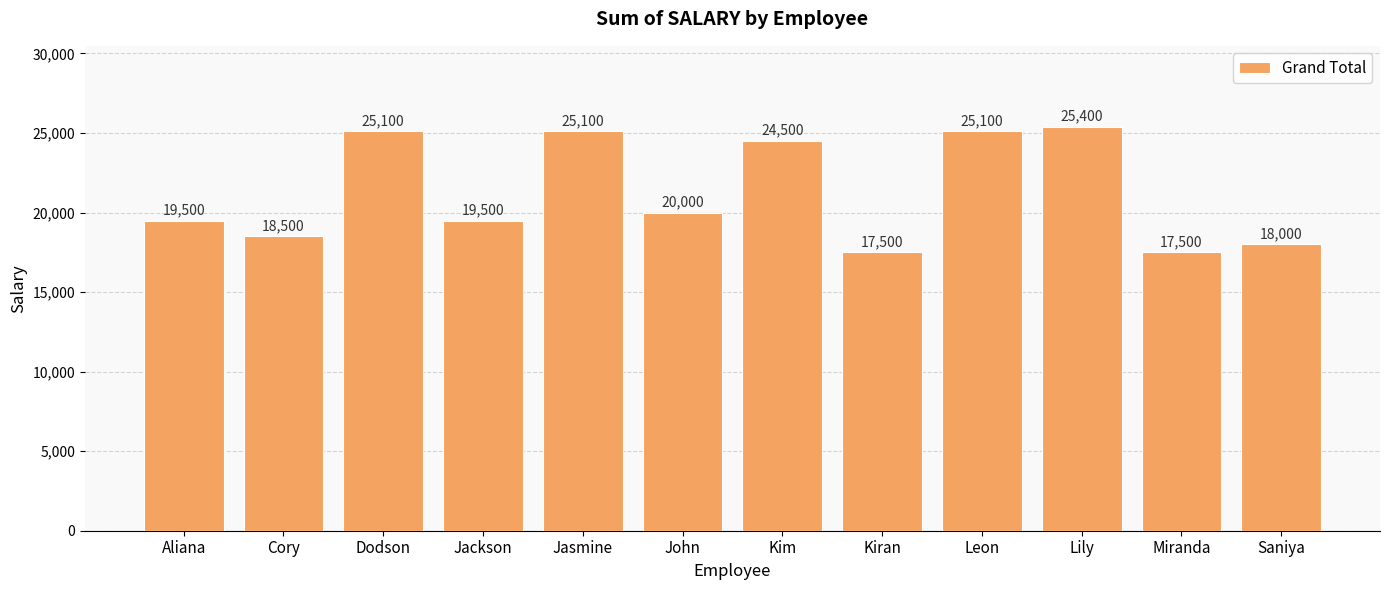

At which label is the value closest to 21450?

John